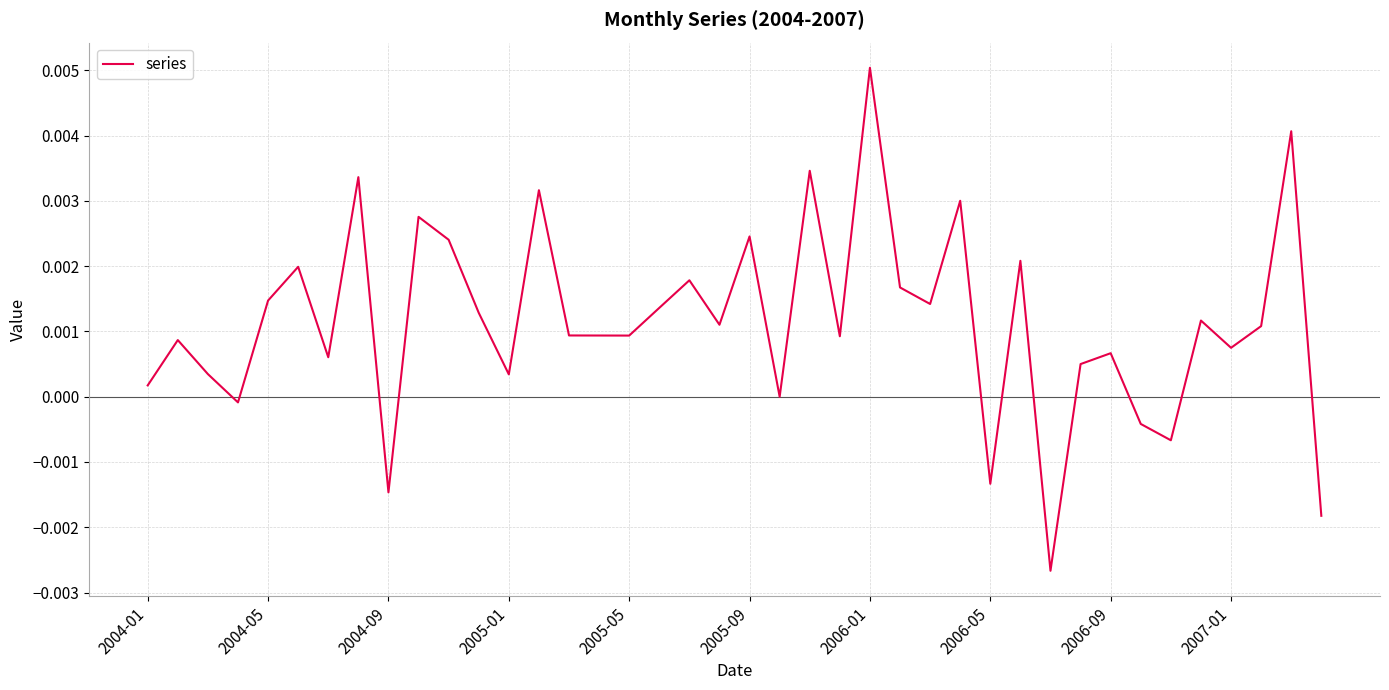

How many series are shown in this chart?

1